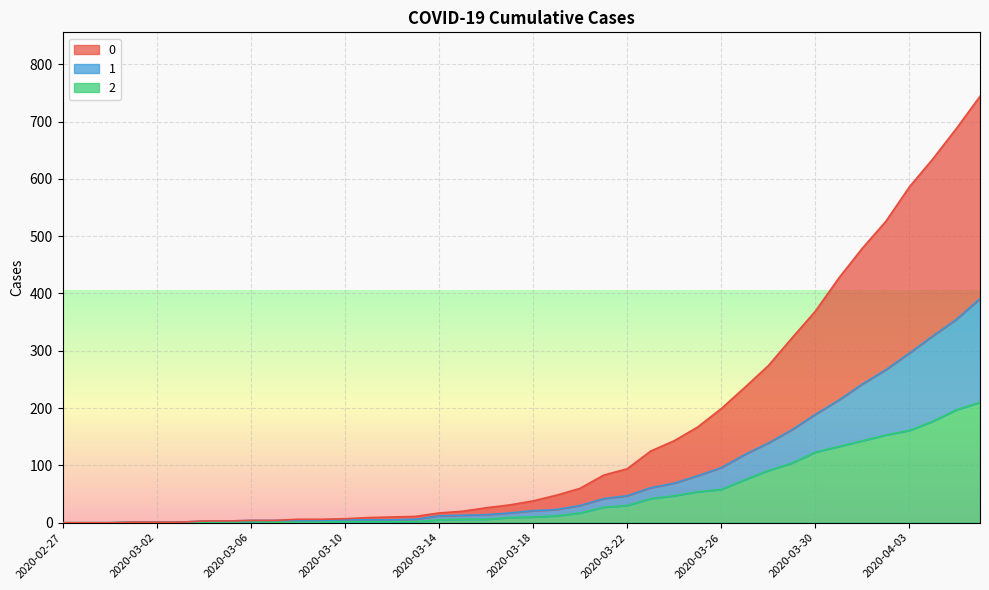

Is the value of 1 at 2020-04-02 greater than the value of 0 at 2020-03-24?

Yes